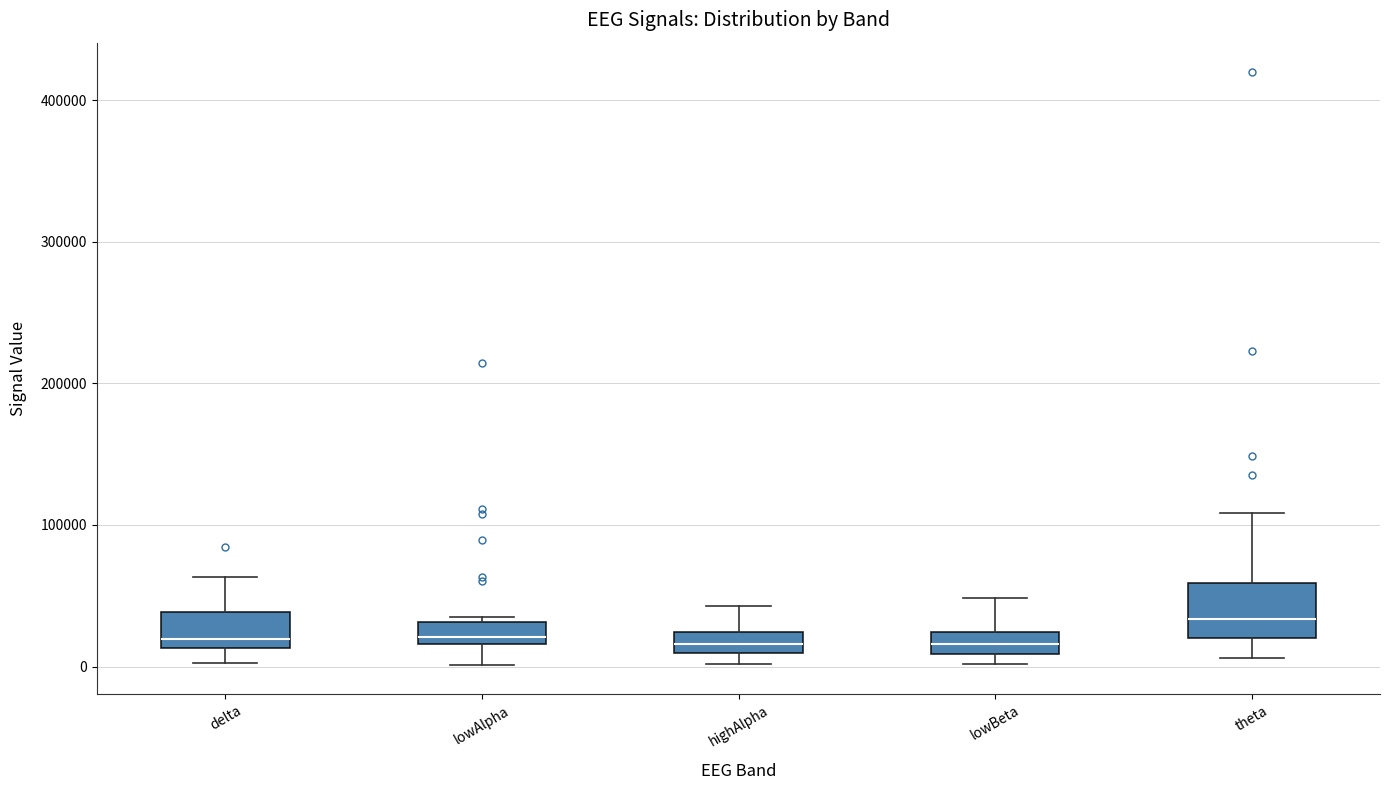

Which box is the tallest, from its lower edge to its upper edge?

theta